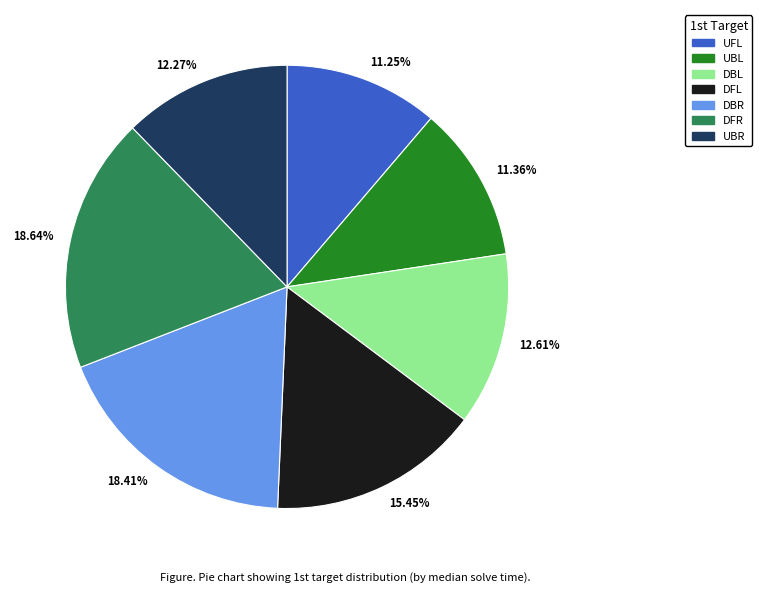

What percentage is the UBR slice, to the nearest percent?

12%